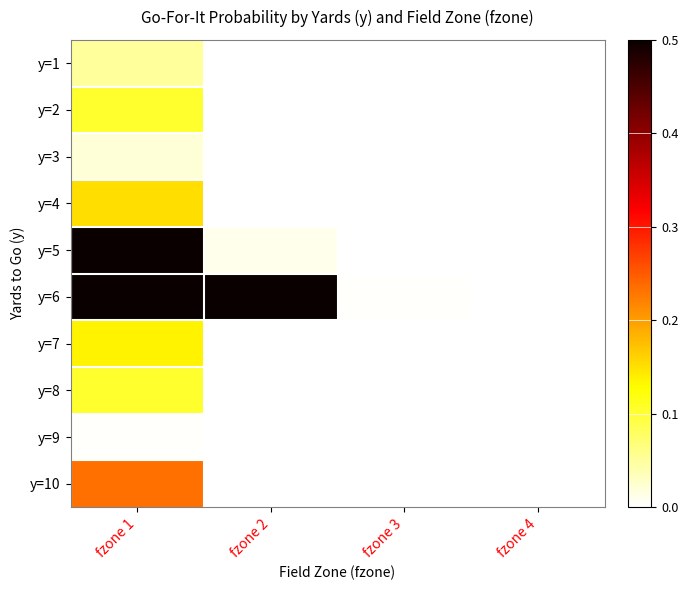

Rank the series by their maximum value, from highest to lowest.

y=6, y=5, y=10, y=4, y=7, y=2, y=8, y=1, y=3, y=9